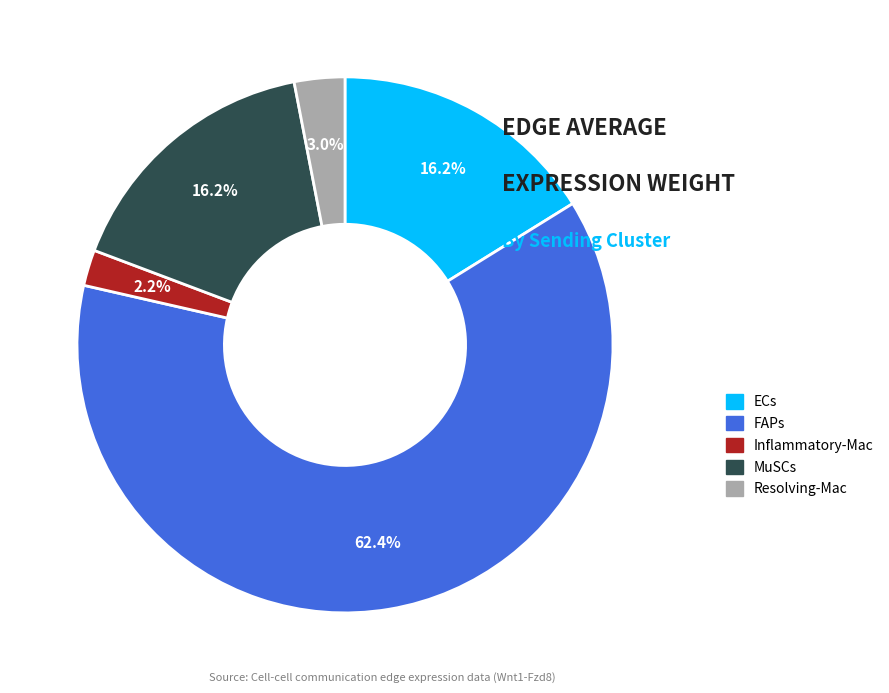

What percentage is NOT represented by Resolving-Mac?

97.0%